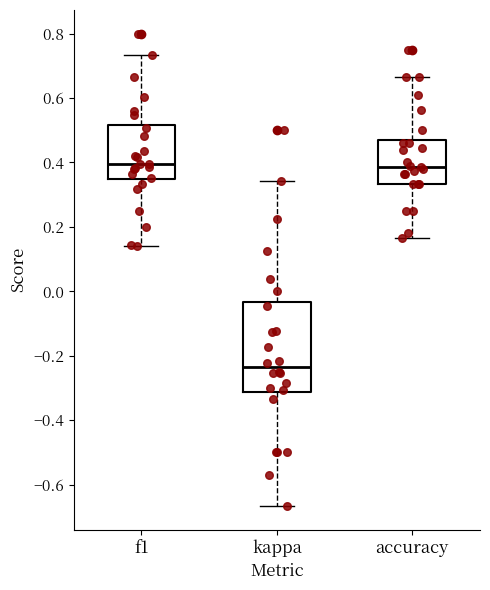

Where does the upper whisker of the box for f1 end on the y-axis? The values are not printed on the chart, so give them approximately, as read against the axis.

0.74